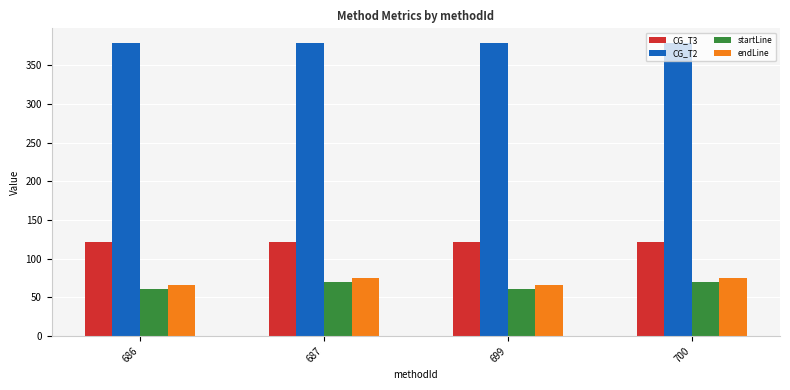

Read the endLine value at 700.

75